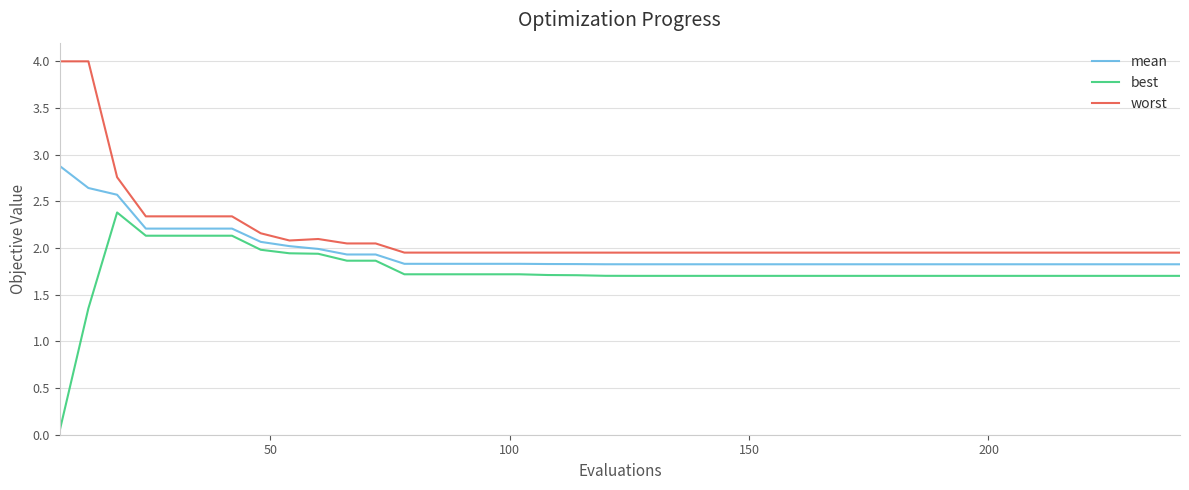

What is the highest value of the best series?

2.4